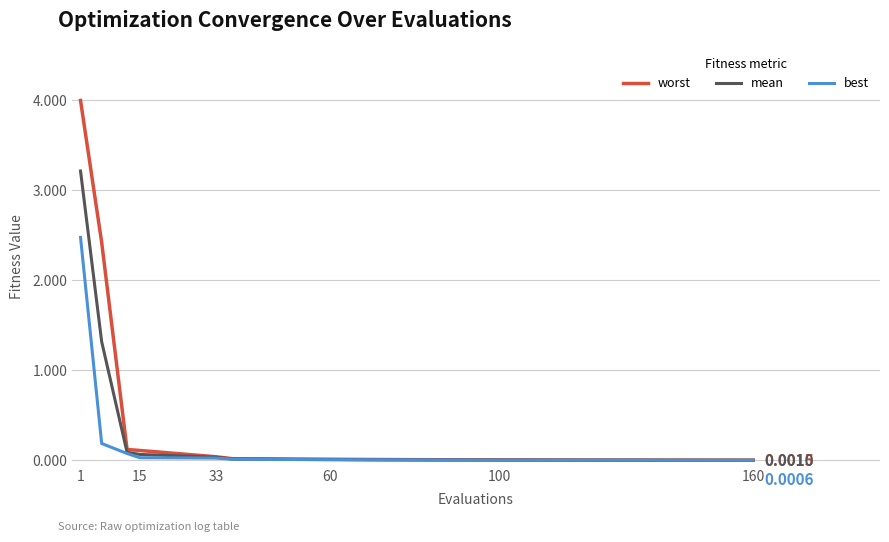

Which series has the largest range (max minus min)?

worst